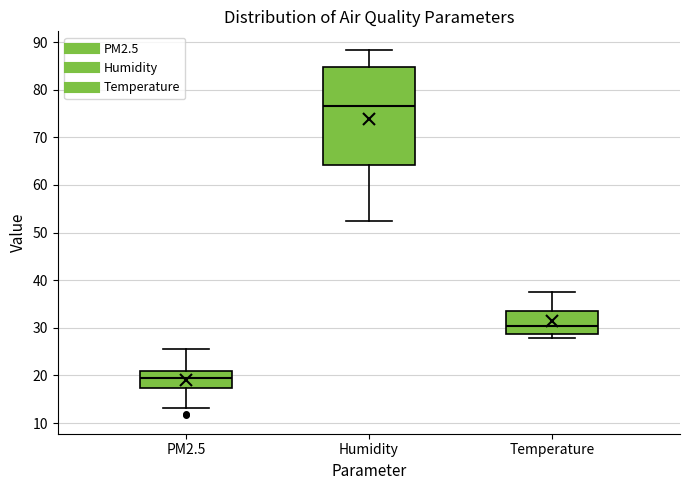

Where is the lower edge of the box for Temperature on the y-axis? The values are not printed on the chart, so give them approximately, as read against the axis.

29